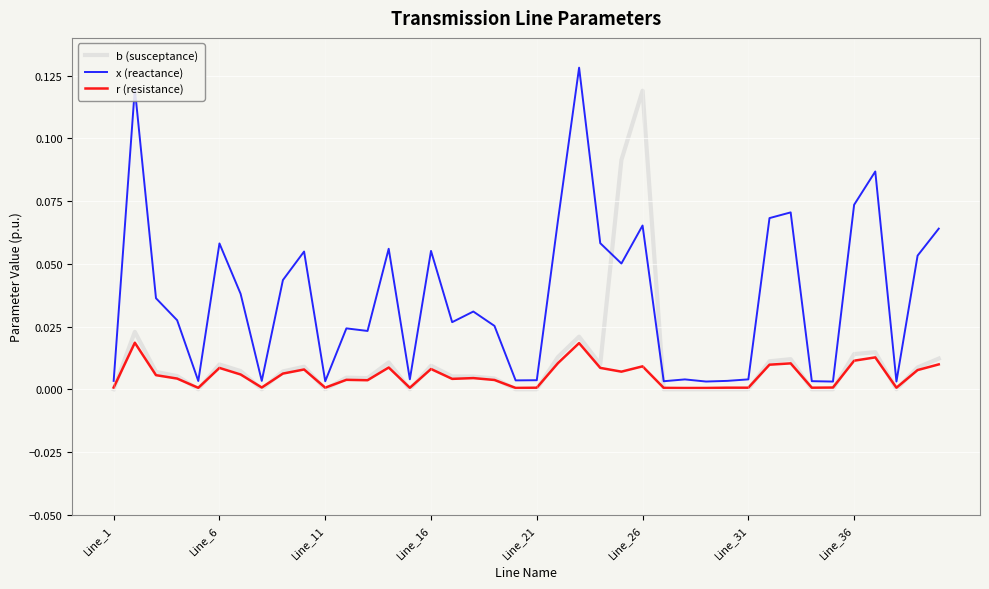

True or false: r (resistance) and x (reactance) intersect in this chart.

False